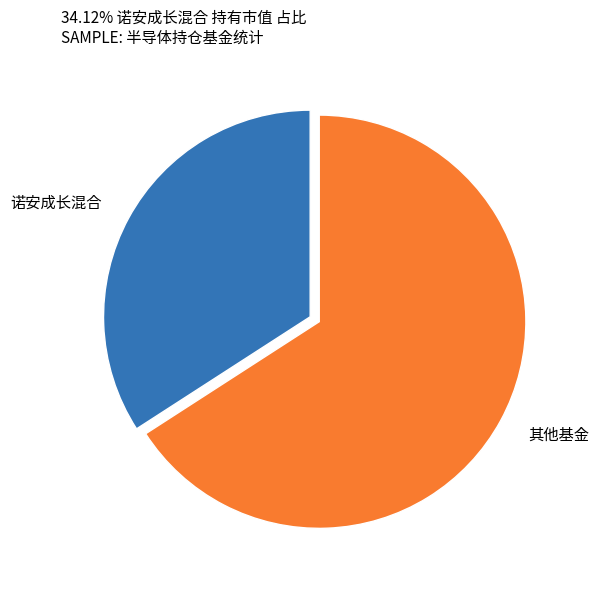

Is 诺安成长混合 the majority of the pie?

No